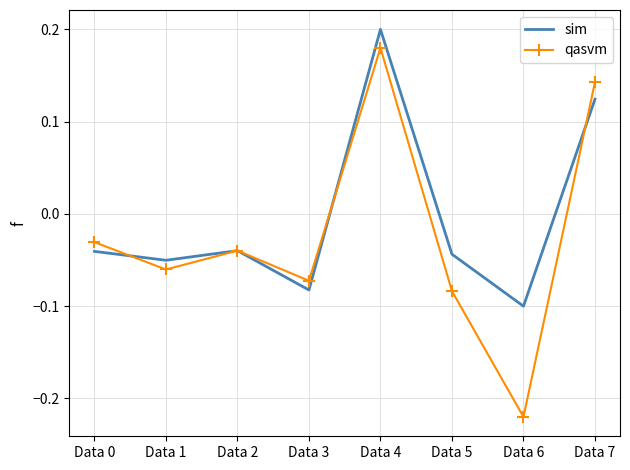

Which label corresponds to the largest value in the chart?

Data 4